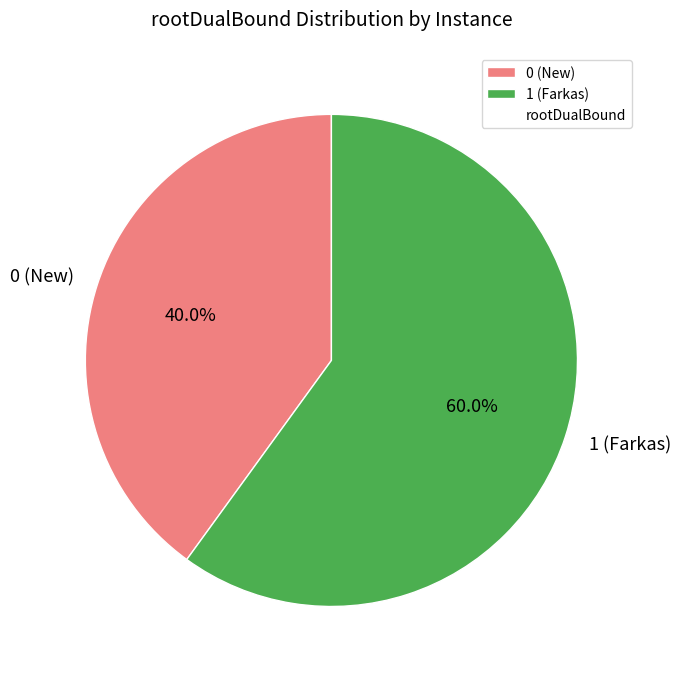

To the nearest percent, what portion does 0 (New) represent?

40%